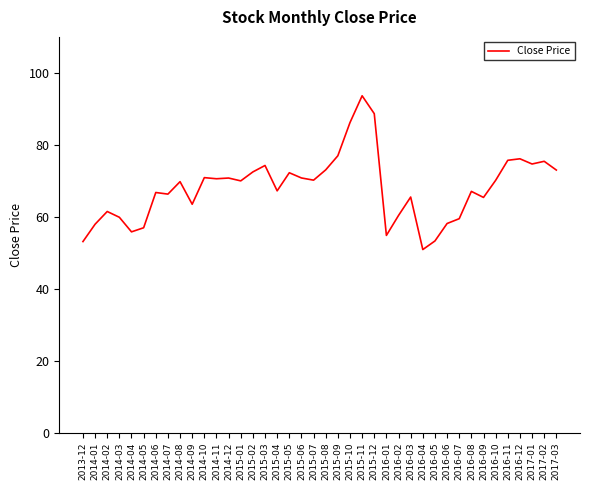

What is the change in value from 2015-09 to 2016-01?

-22.1